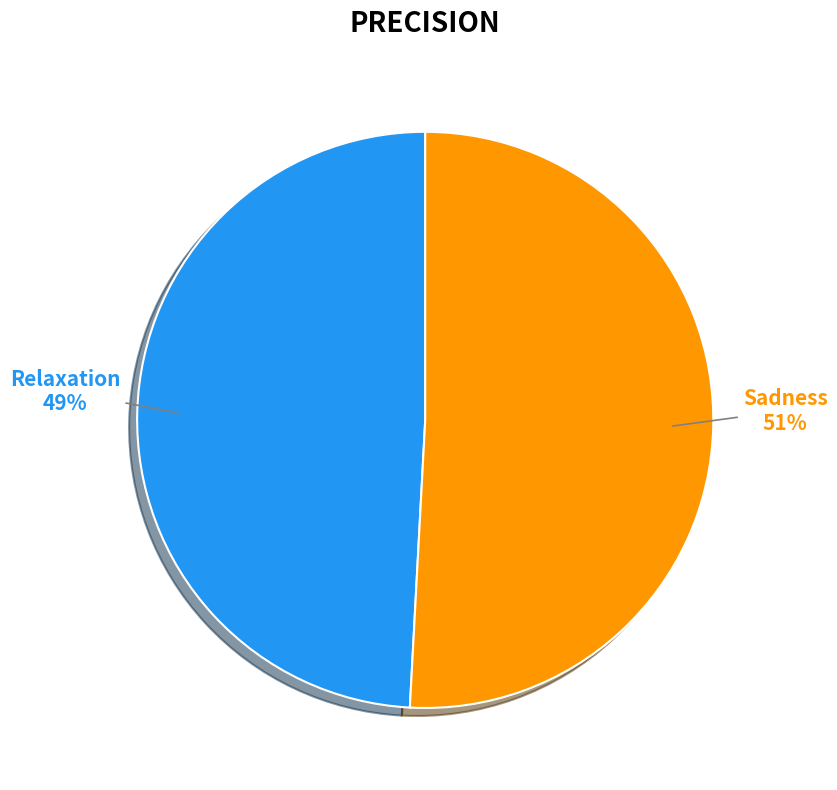

What is the largest slice in the pie chart?

Sadness